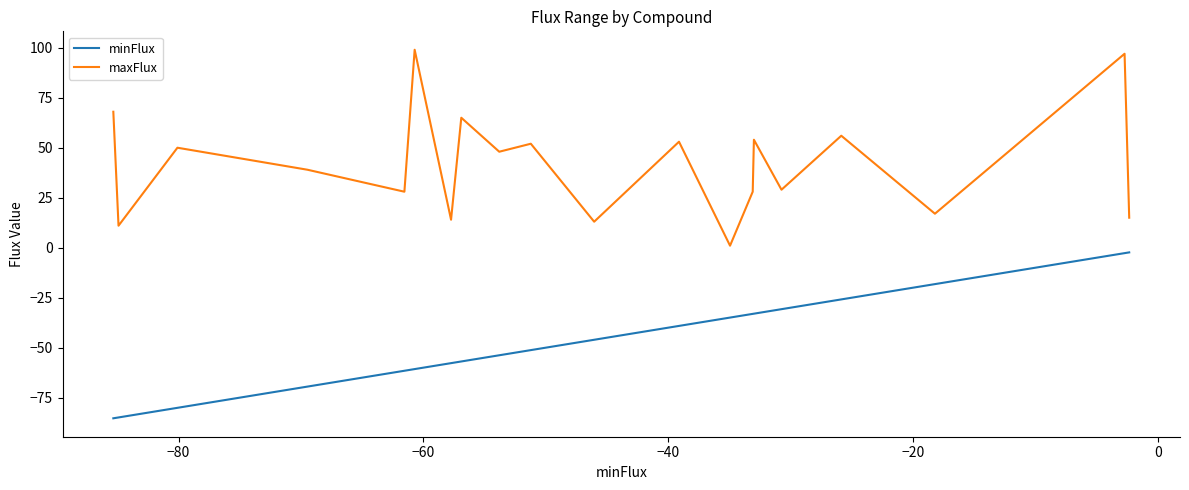

Which series has the largest total across all categories?

maxFlux